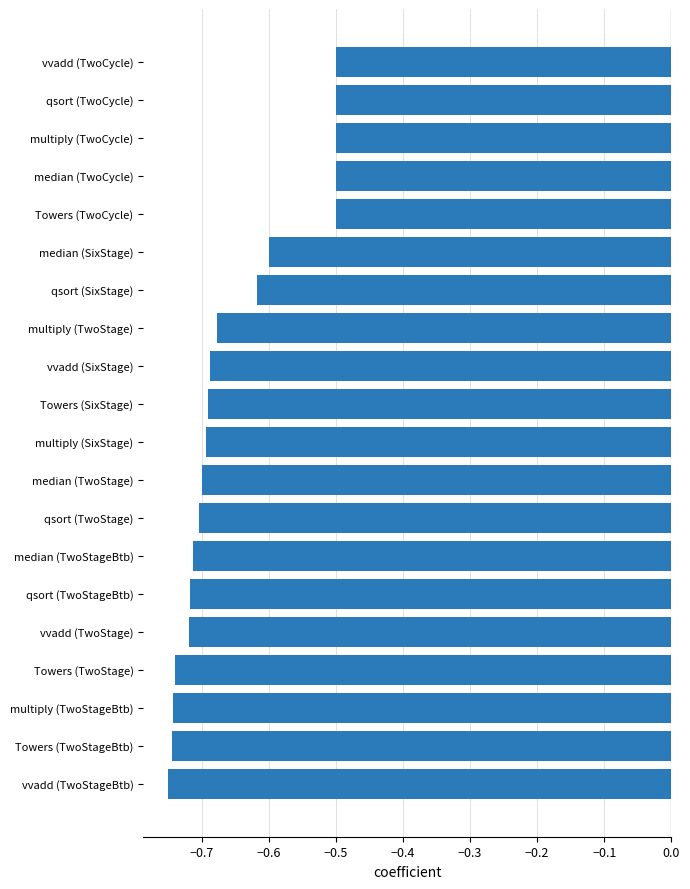

The value at multiply (TwoStage) is -0.7. True or false?

True